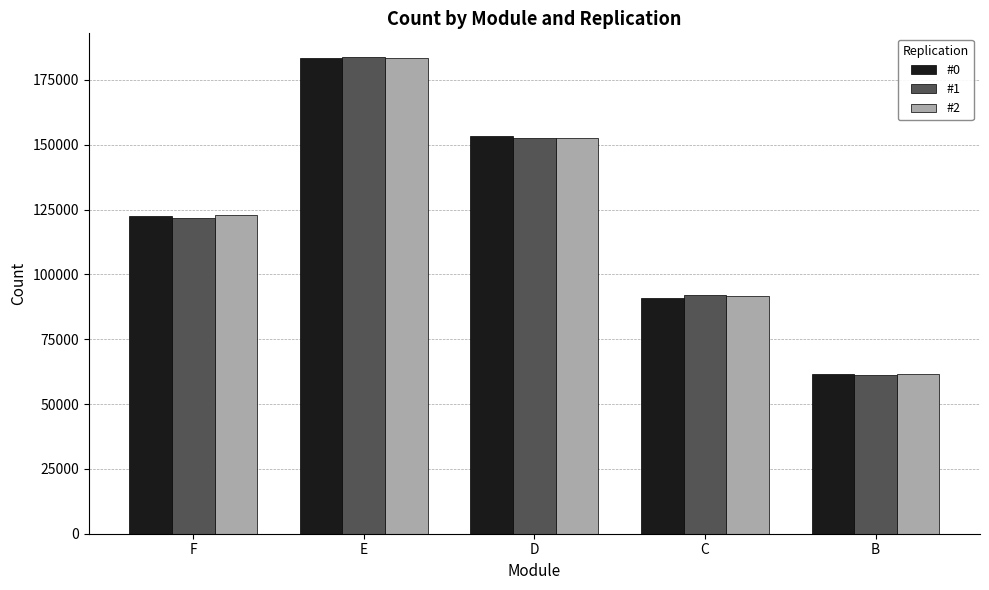

Which category has the highest value across all series?

E